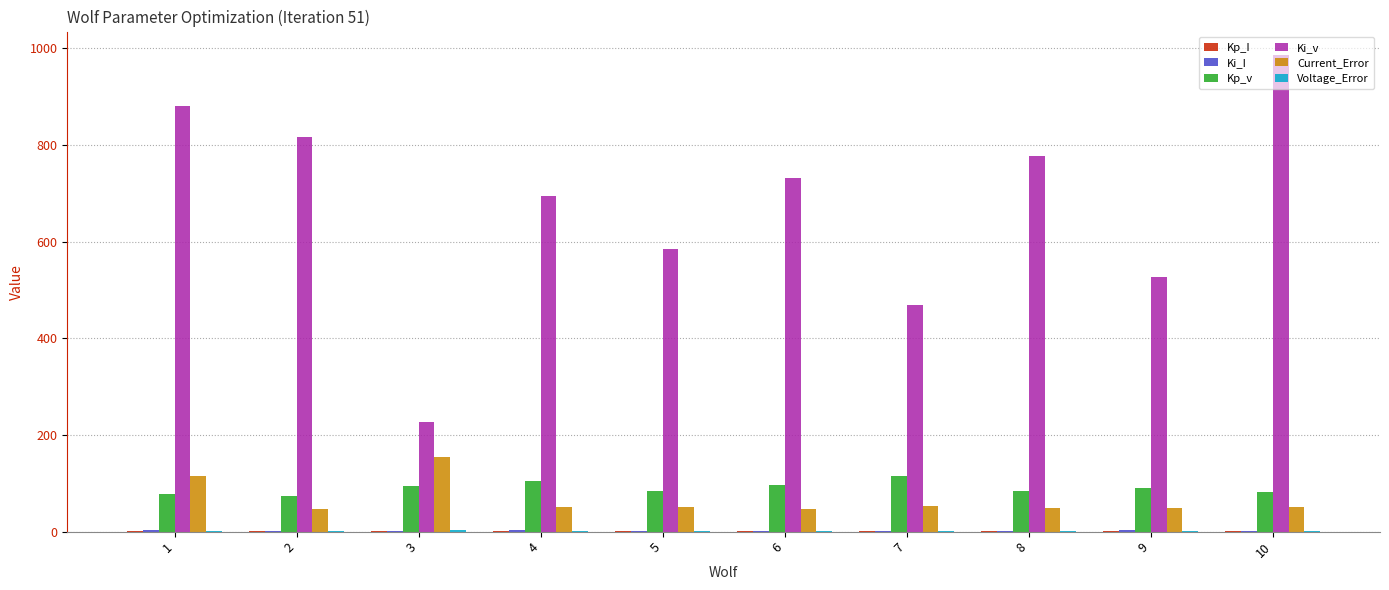

How many data points does each series have?

10